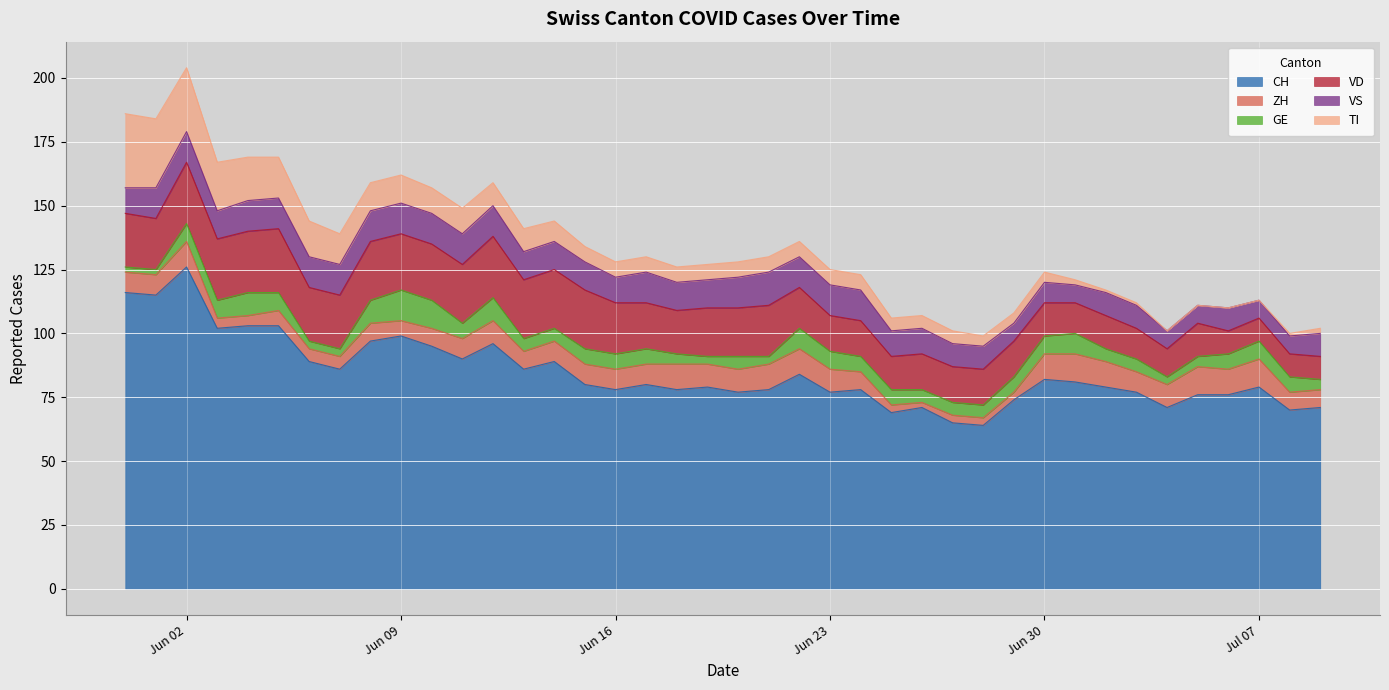

What are all the series names shown in the legend?

CH, ZH, GE, VD, VS, TI